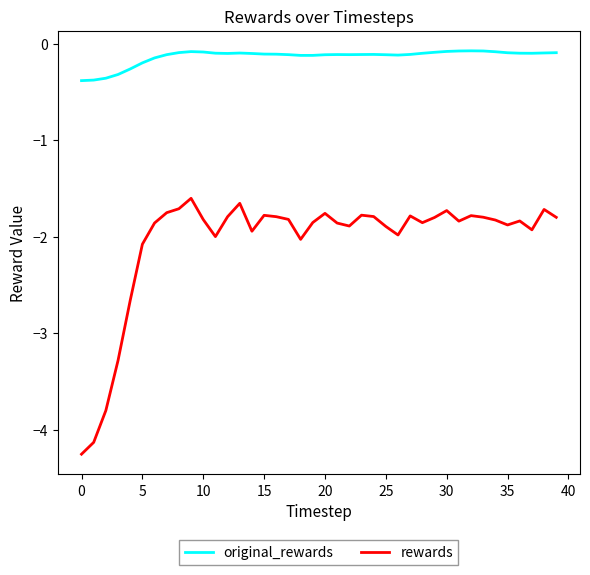

Which series has the widest spread of values?

rewards